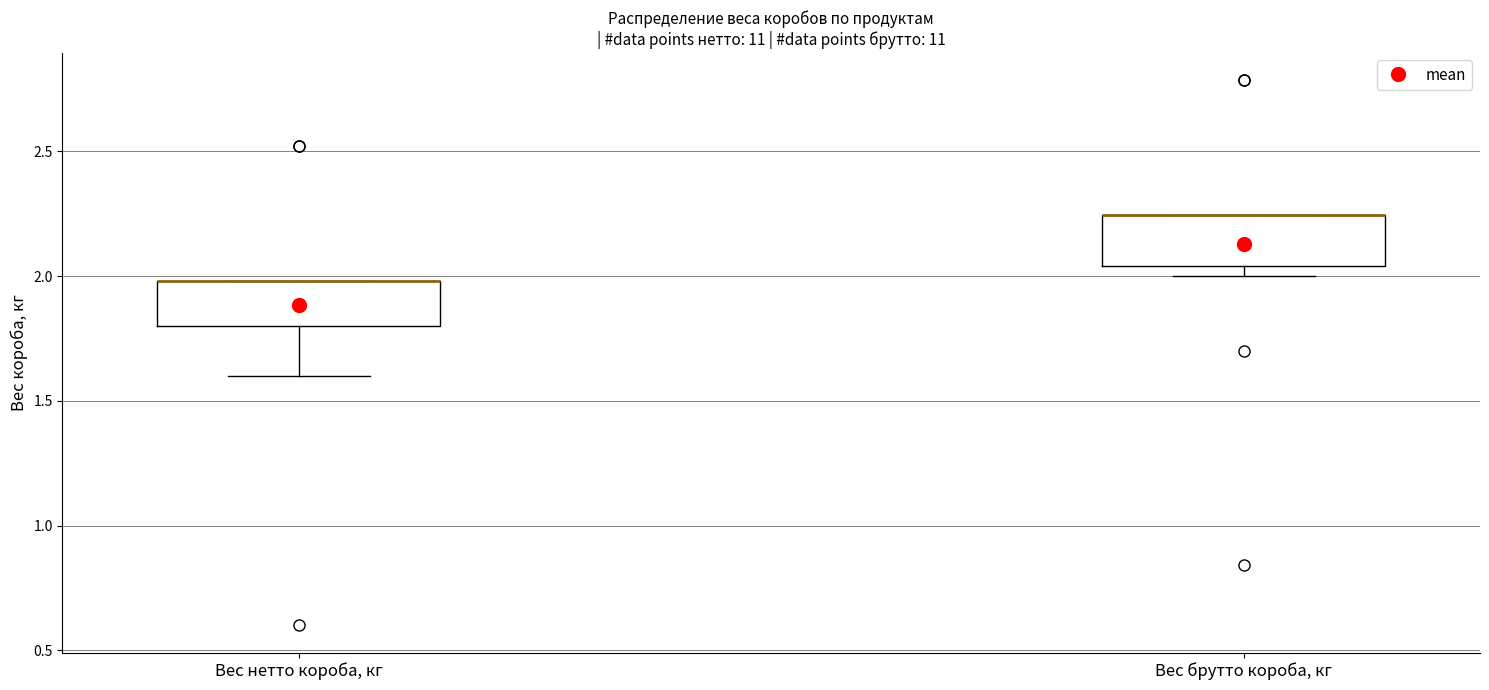

Reading left to right, read every box against the y-axis: the position of its median line, the range the box covers, and the ends of its whiskers. The values are not printed on the chart, so give them approximately, as read against the axis.

Вес нетто короба, кг: median 2.00 (drawn on the box's upper edge), box 1.80 to 2.00, whiskers 1.60 to 2.00
Вес брутто короба, кг: median 2.25 (drawn on the box's upper edge), box 2.05 to 2.25, whiskers 2.00 to 2.25